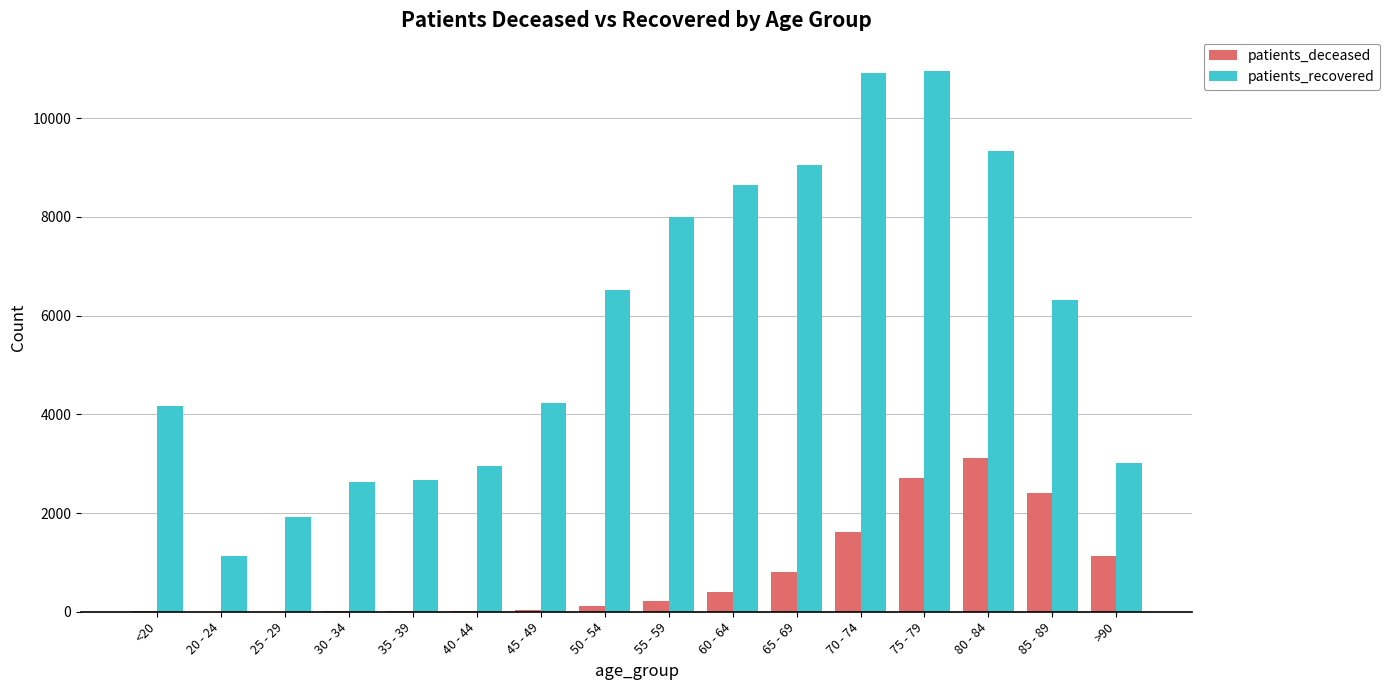

At which category is the sum across all series the highest?

75 - 79